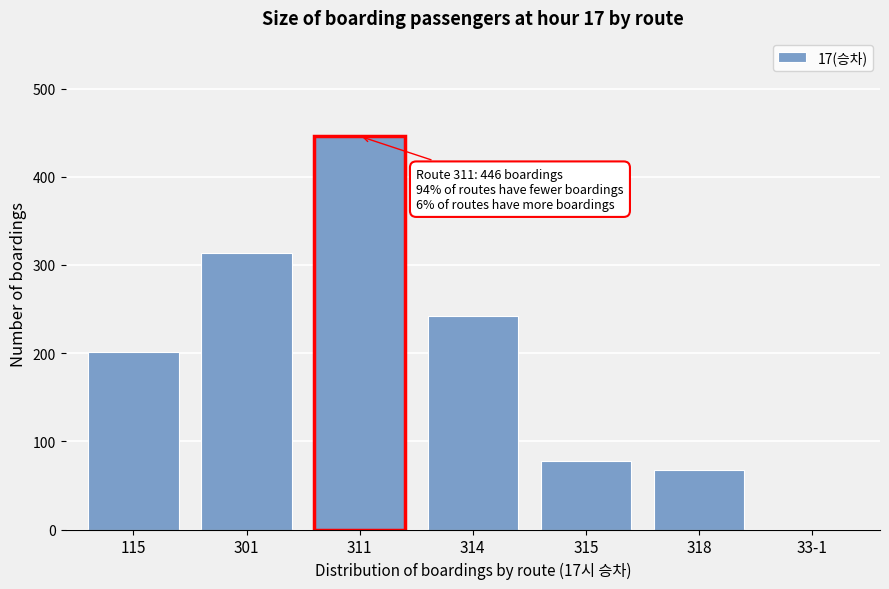

Reading left to right, extract all data points from this chart.

115=201	301=313	311=446	314=242	315=78	318=68	33-1=0